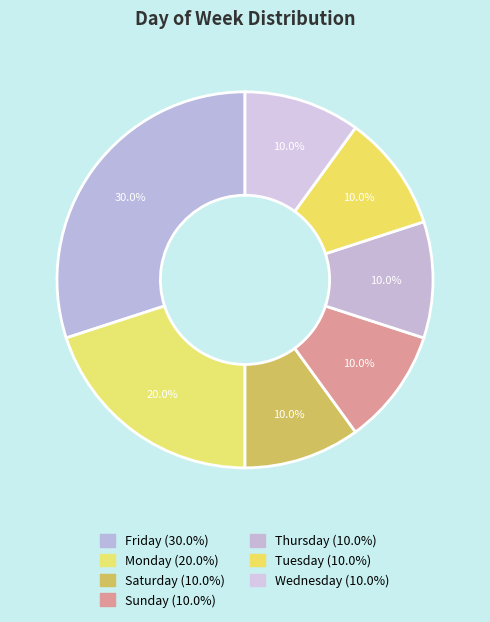

How much of the chart is everything except Monday?

80.0%